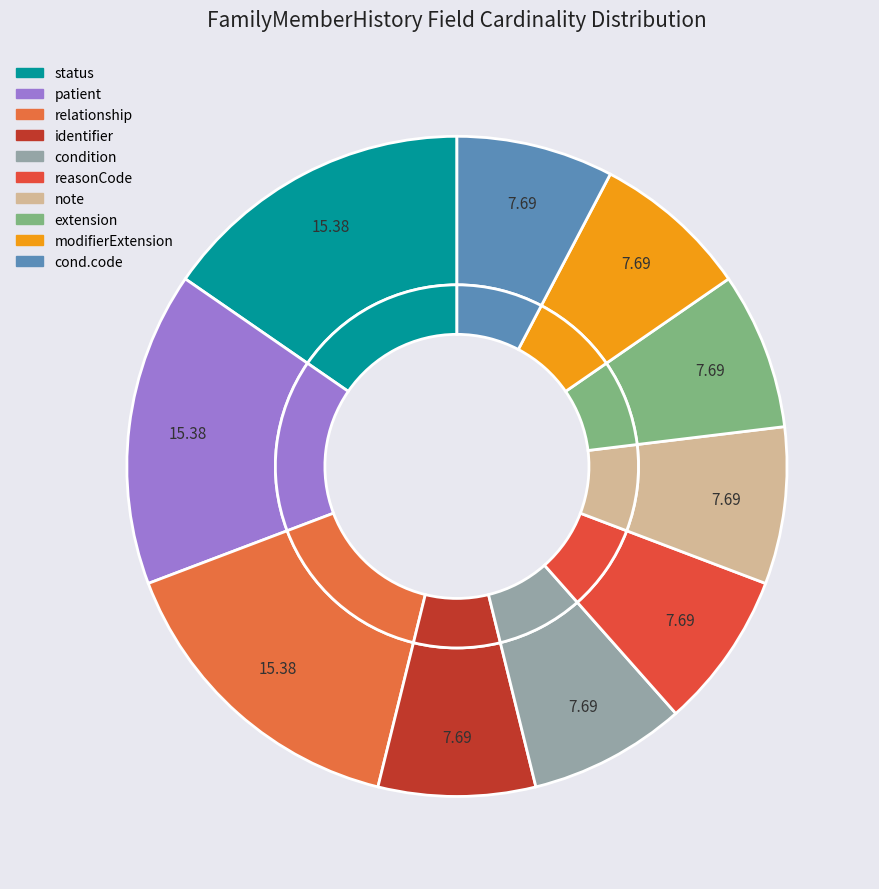

What is the largest slice in the pie chart?

FamilyMemberHistory.status